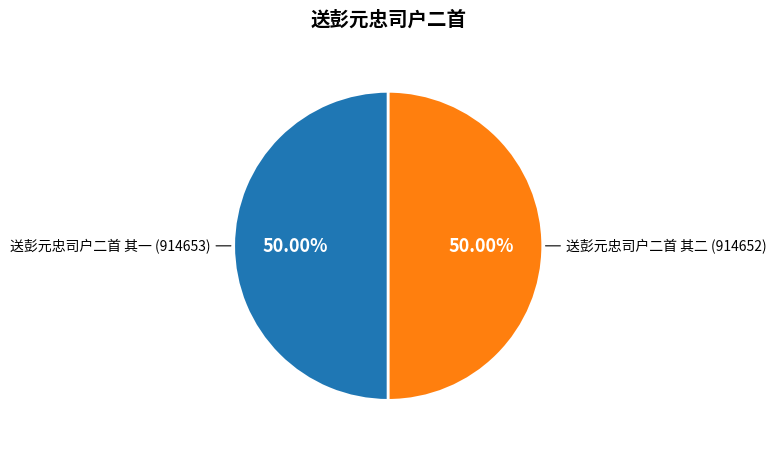

What percentage is the 送彭元忠司户二首 其一 slice, to the nearest percent?

50%